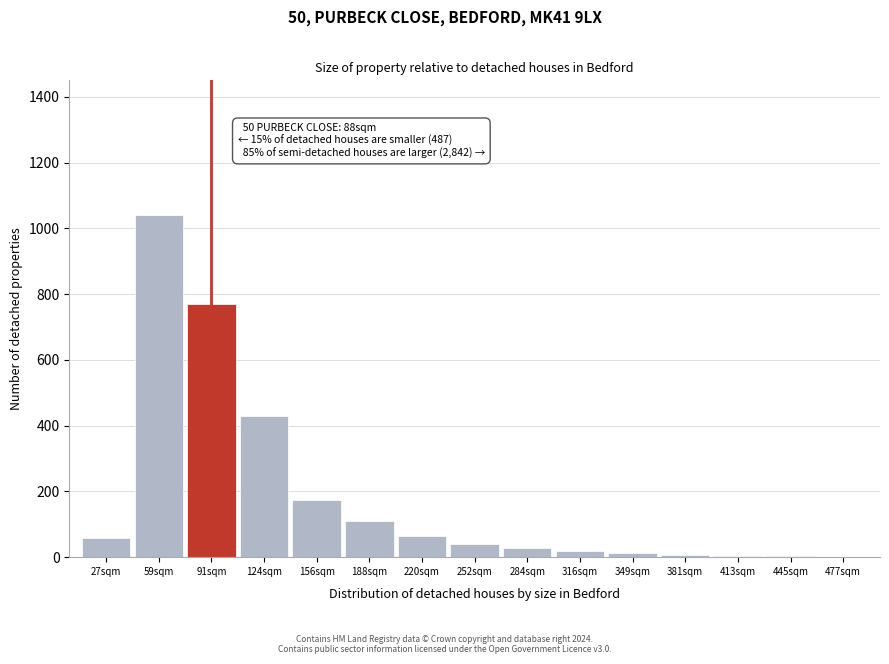

At which label is the value closest to 521?

124sqm